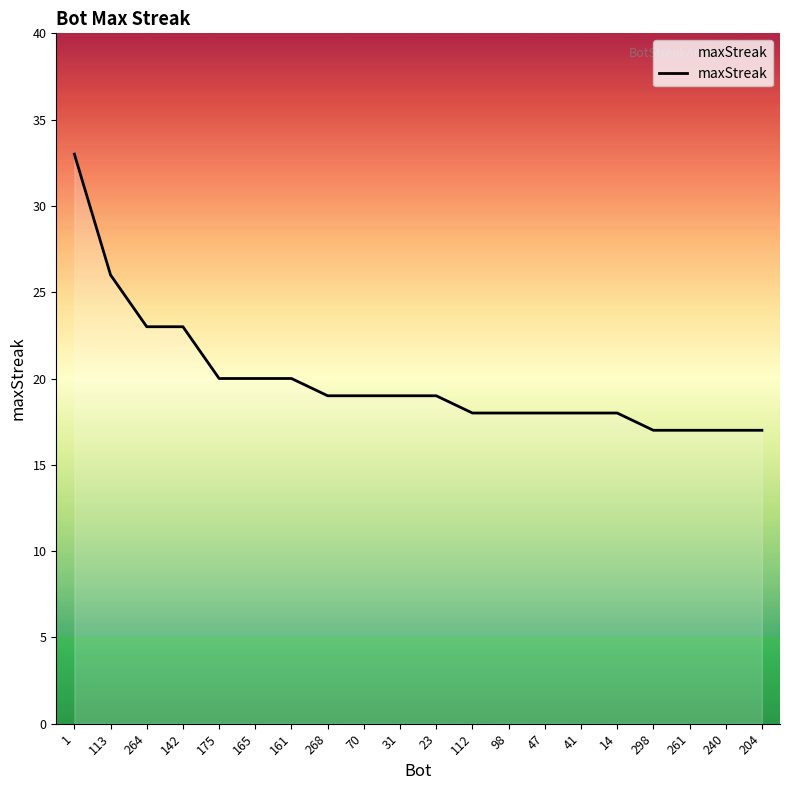

Is it true that the value at 113 is 26?

True